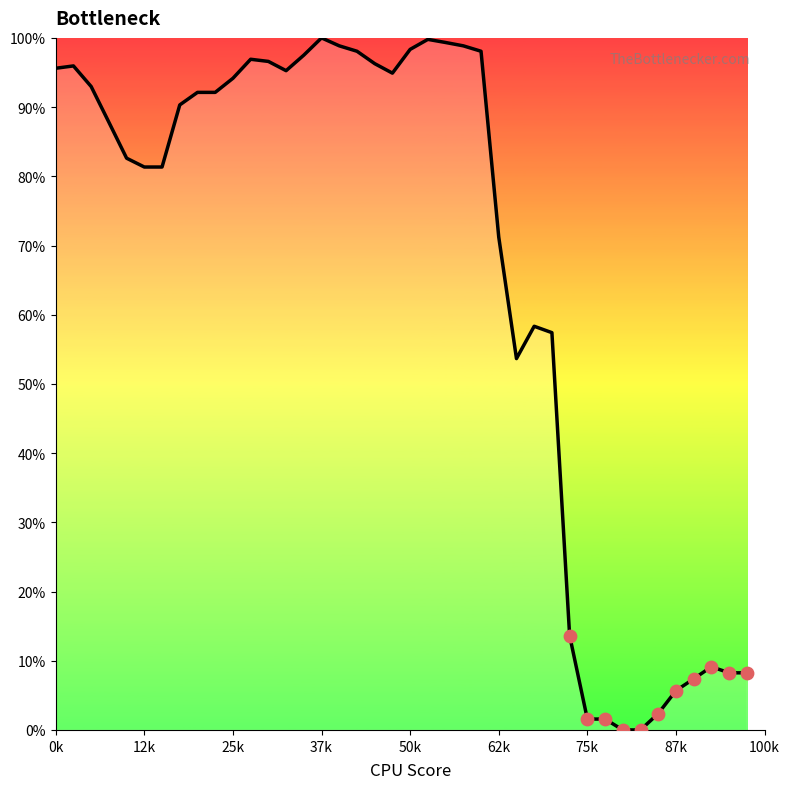

What is the greatest value displayed?

100.0